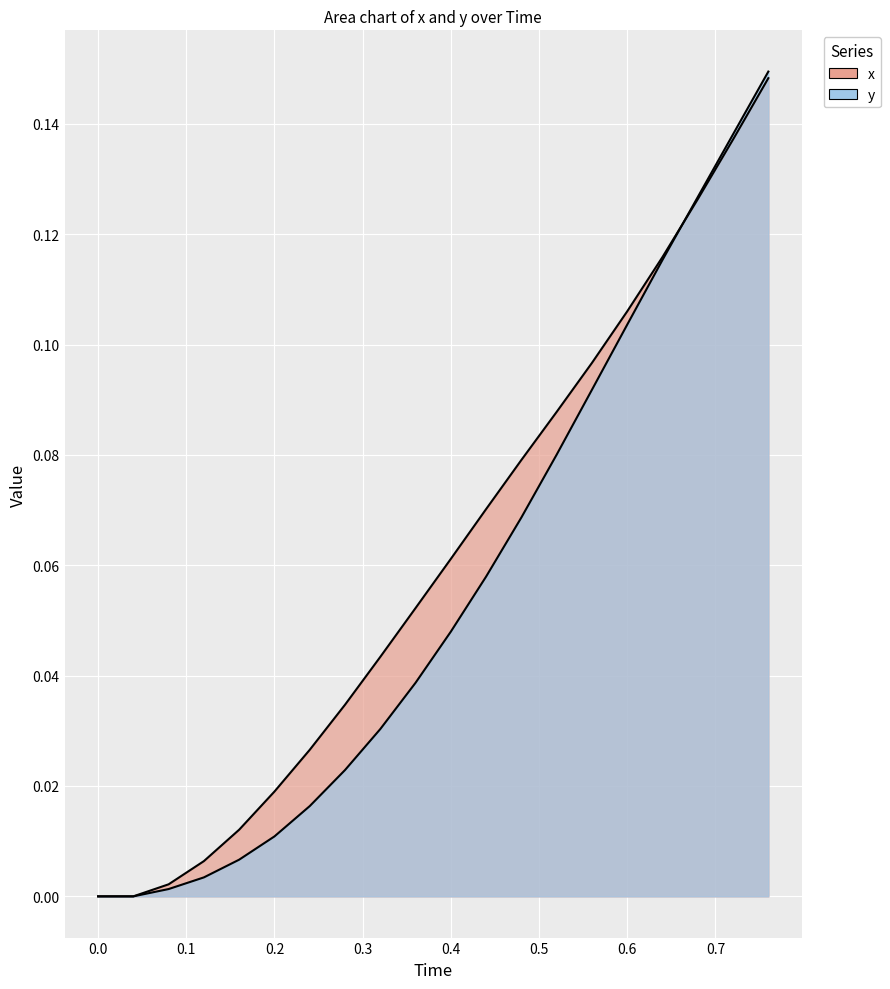

Does the chart display data point markers on the line(s)?

No